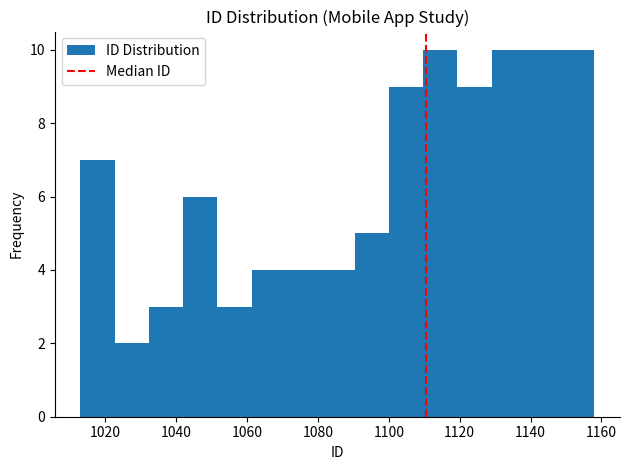

Reading left to right, transcribe this chart: for each bar, give the range it covers on the x-axis and its height. Neither the bar edges nor the heights are printed on the chart, so give them approximately, as read against the axes.

1014 to 1022: 7
1022 to 1032: 2
1032 to 1042: 3
1042 to 1052: 6
1052 to 1062: 3
1062 to 1072: 4
1072 to 1080: 4
1080 to 1090: 4
1090 to 1100: 5
1100 to 1110: 9
1110 to 1120: 10
1120 to 1130: 9
1130 to 1138: 10
1138 to 1148: 10
1148 to 1158: 10